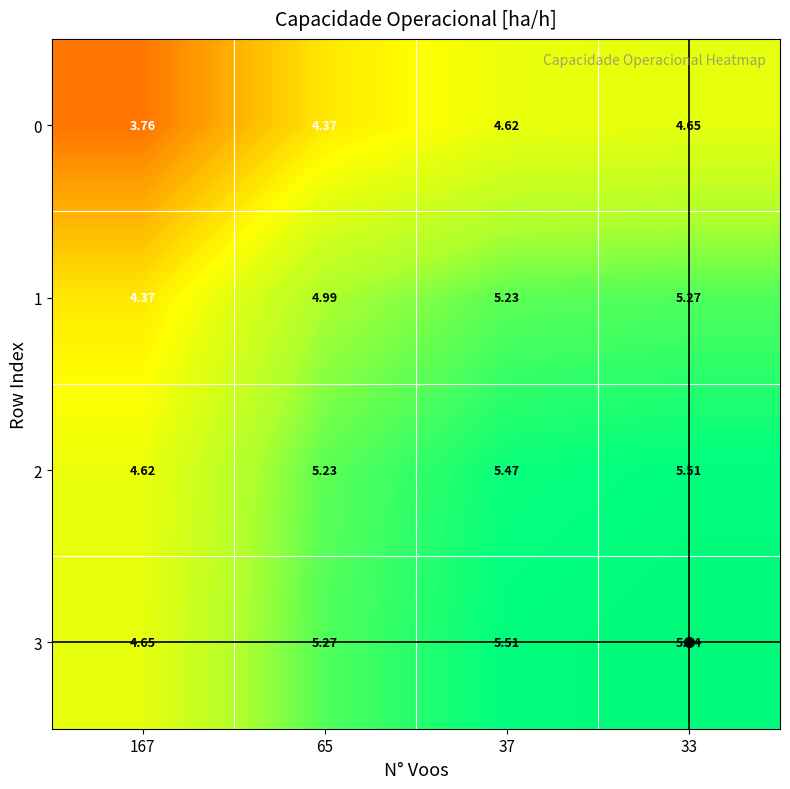

Reading right to left, what are all the values shown in this chart?

0: 33=4.7	37=4.6	65=4.4	167=3.8
1: 33=5.3	37=5.2	65=5.0	167=4.4
2: 33=5.5	37=5.5	65=5.2	167=4.6
3: 33=5.5	37=5.5	65=5.3	167=4.7